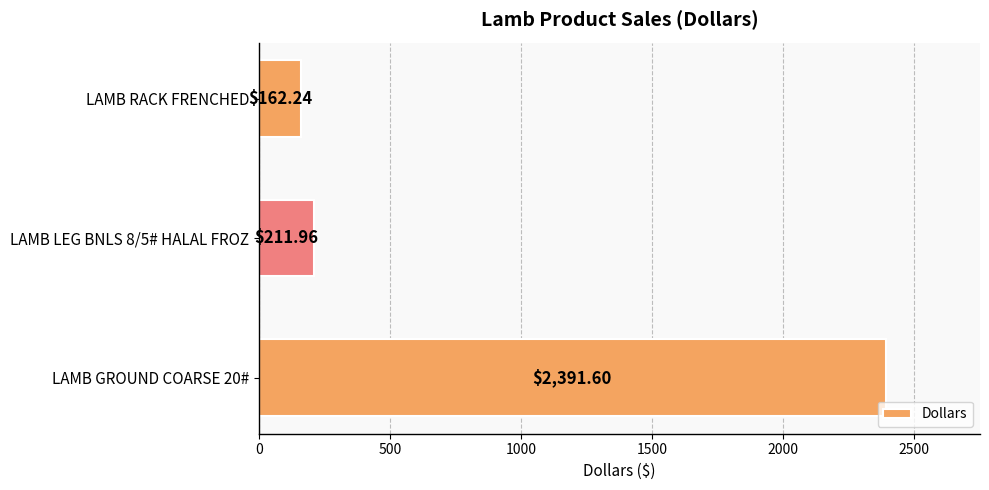

List the labels in order of value, largest first.

LAMB GROUND COARSE 20#, LAMB LEG BNLS 8/5# HALAL FROZ, LAMB RACK FRENCHED